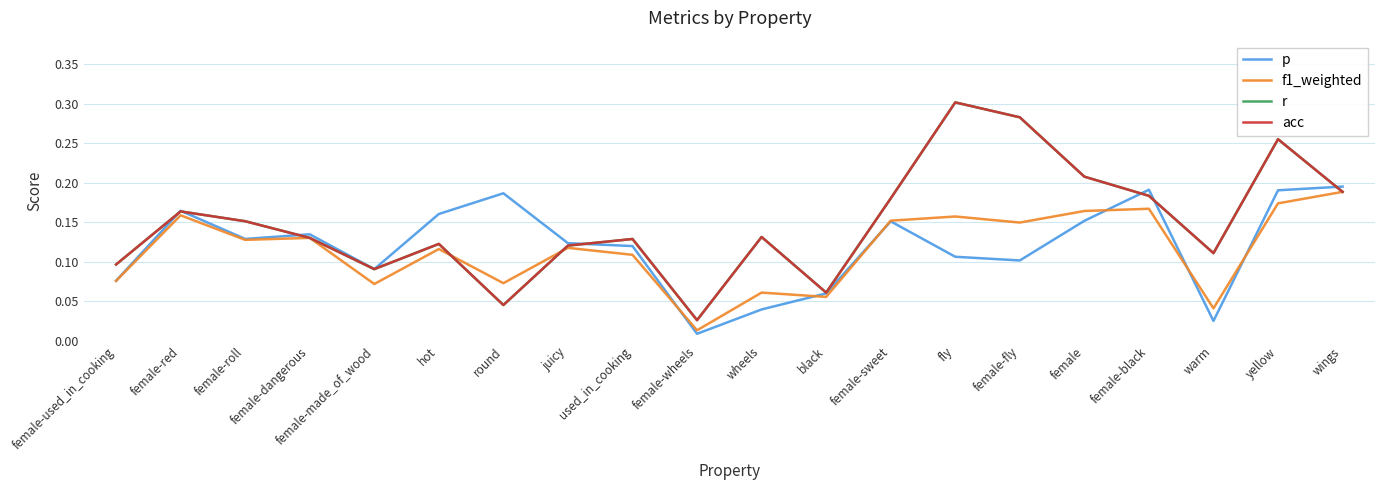

What is the approximate value of f1_weighted at female-made_of_wood?

0.1